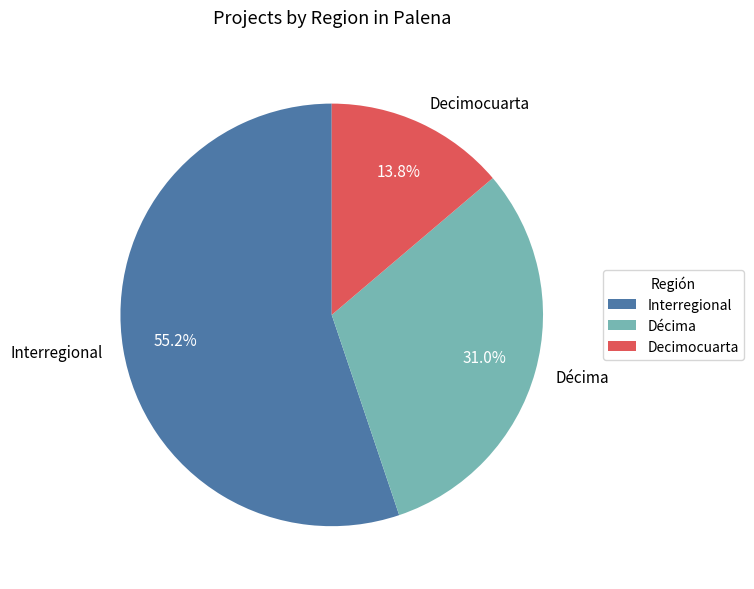

To the nearest percent, what is the average slice percentage?

33%